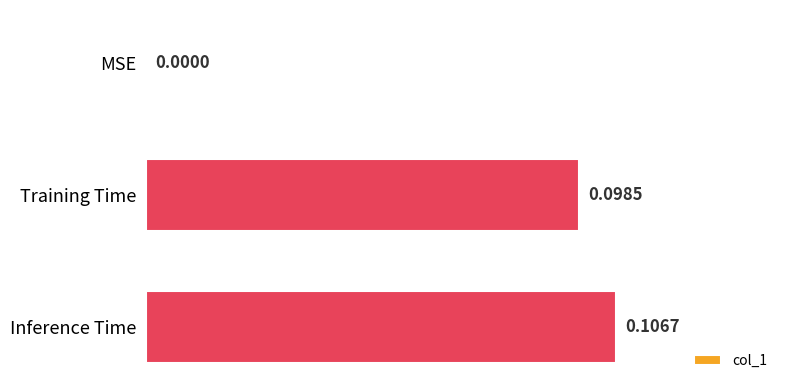

What is the change in value from MSE to Training Time?

+0.1